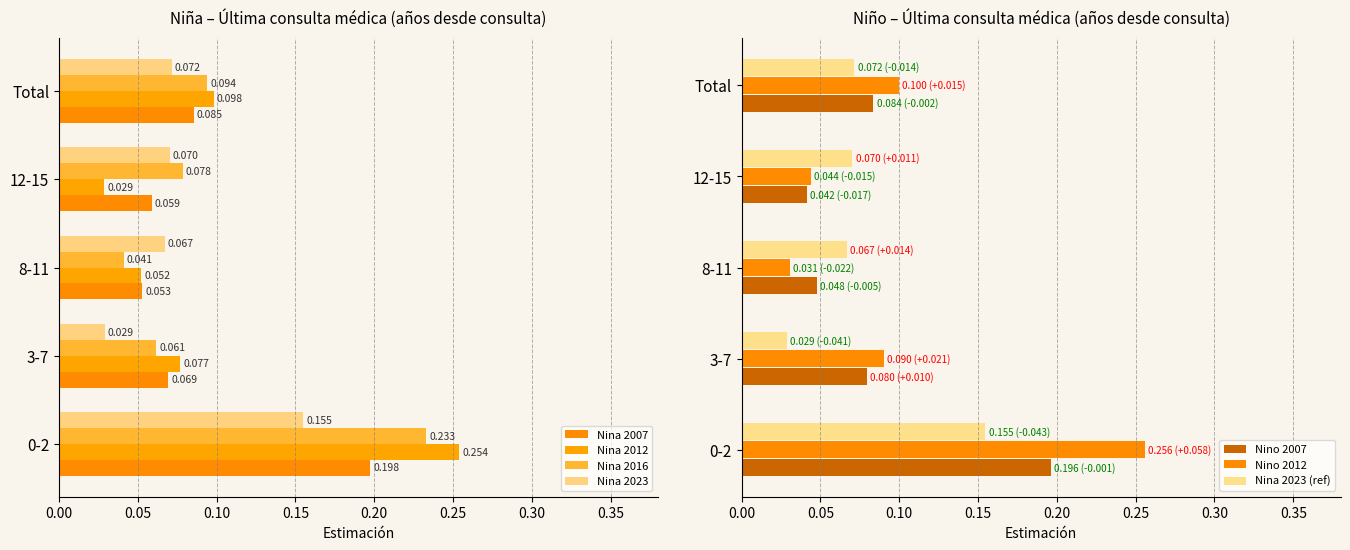

Which category has the lowest value across all series?

12-15